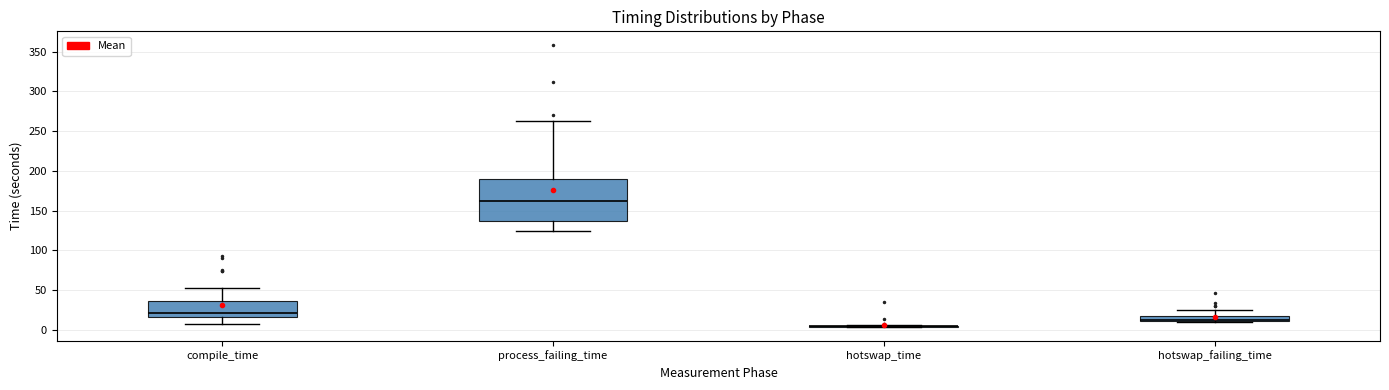

Comparing the boxes themselves (not the whiskers), which one is the tallest?

process_failing_time